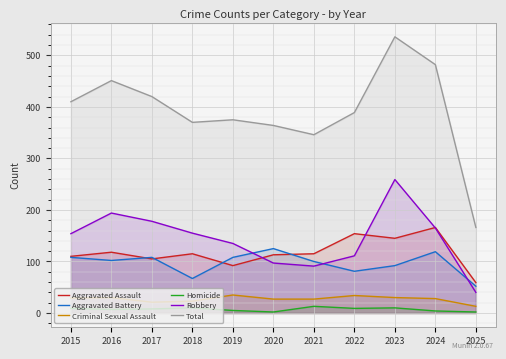

What is the value of the Total point at the 8th from the left?

389